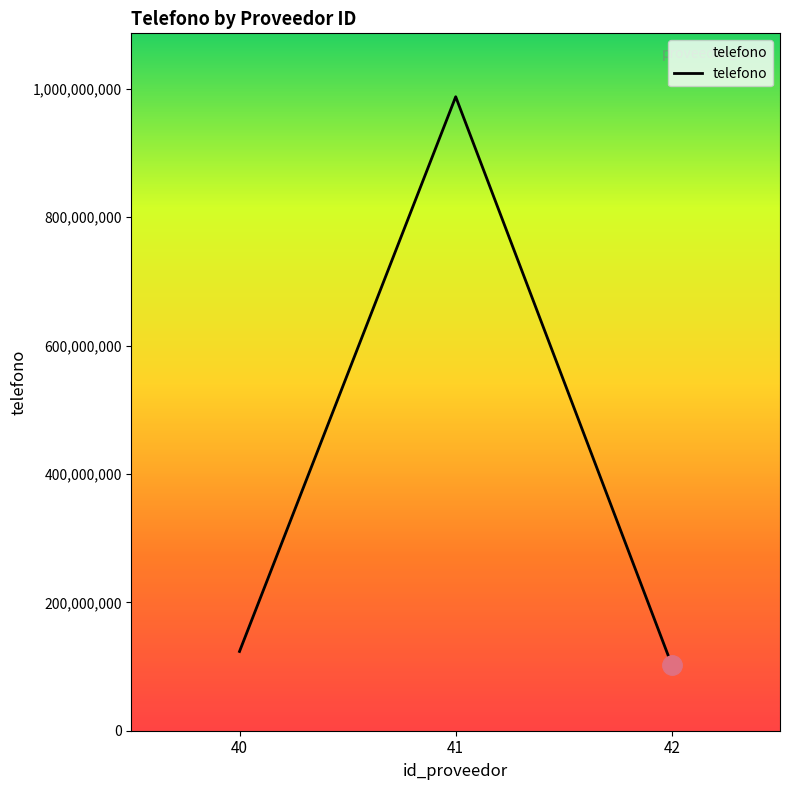

Reading left to right, what are all the values shown in this chart?

123456789	987654321	102030405